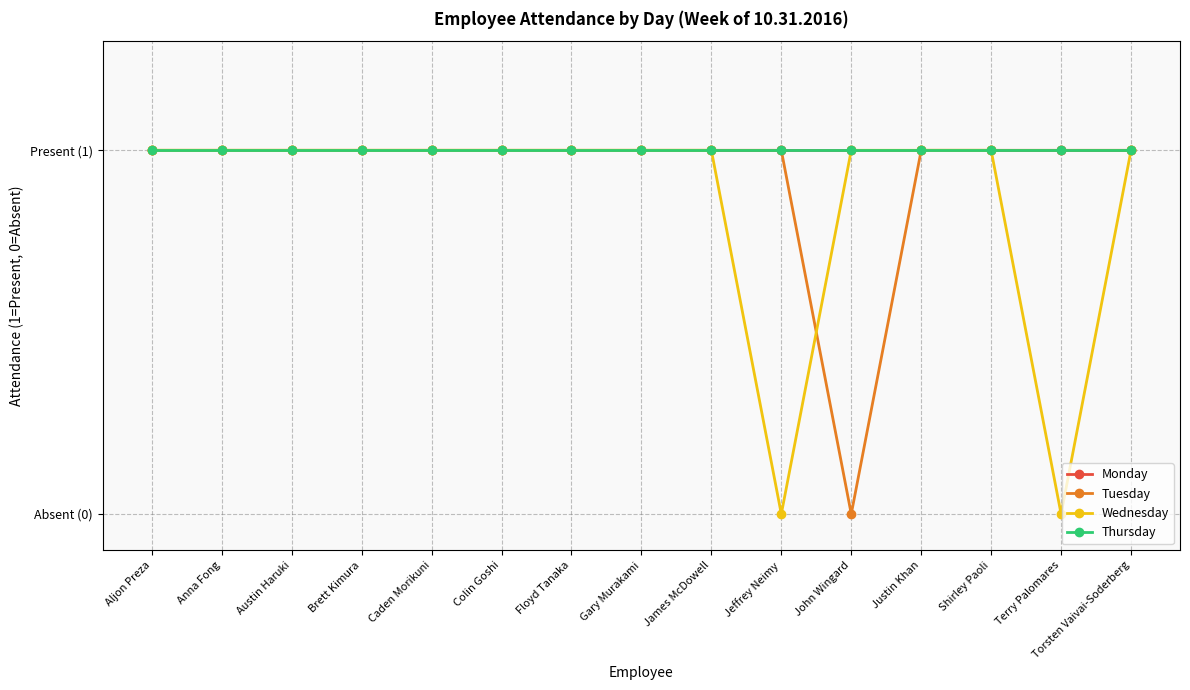

Does the chart have visible grid lines?

Yes